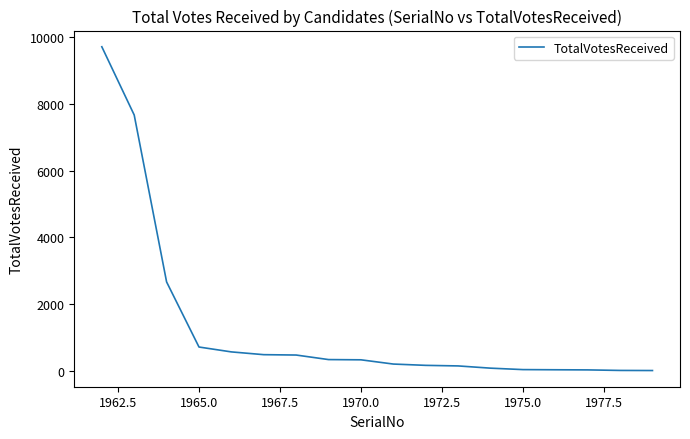

What is the greatest value displayed?

9706